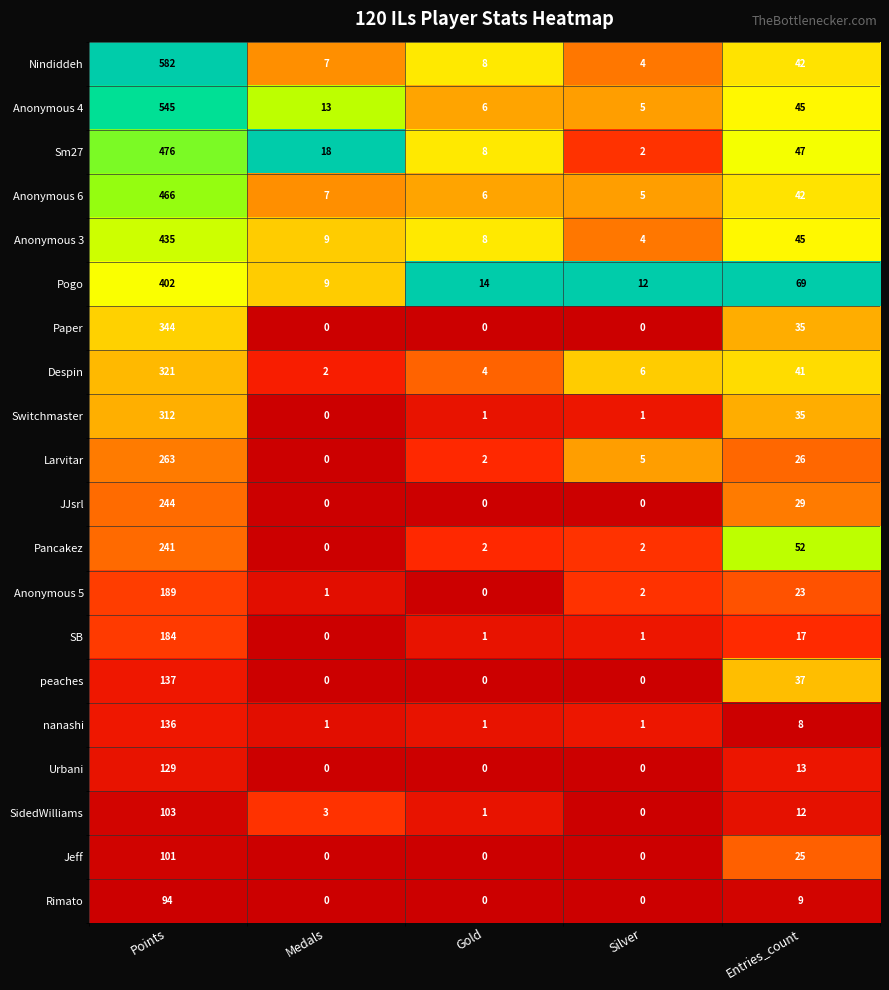

At which category is the sum across all series the highest?

Points